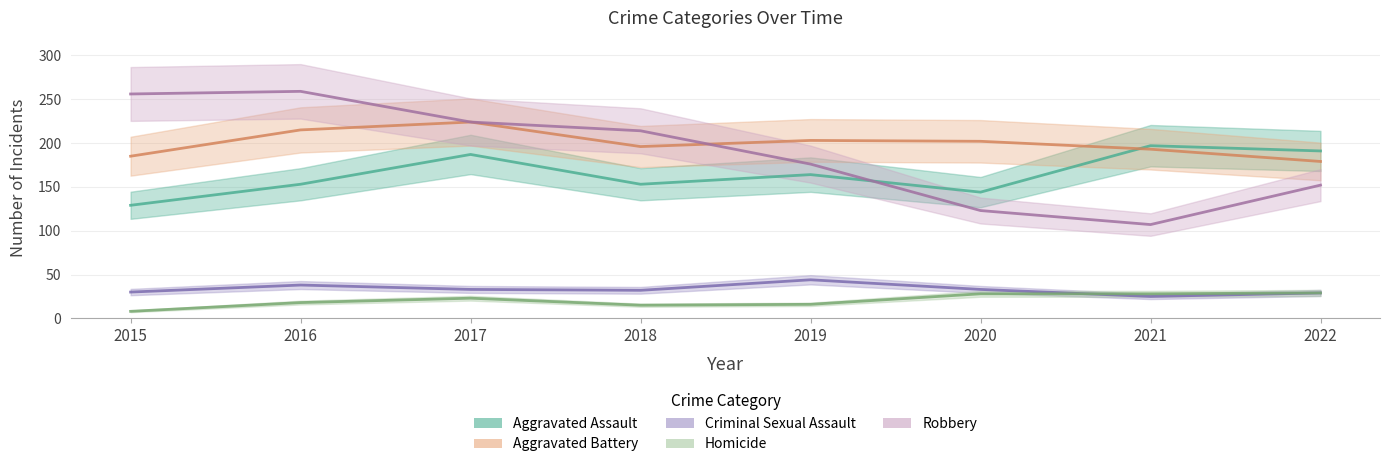

What is the value of the Aggravated Assault point at the 4th from the left?

153